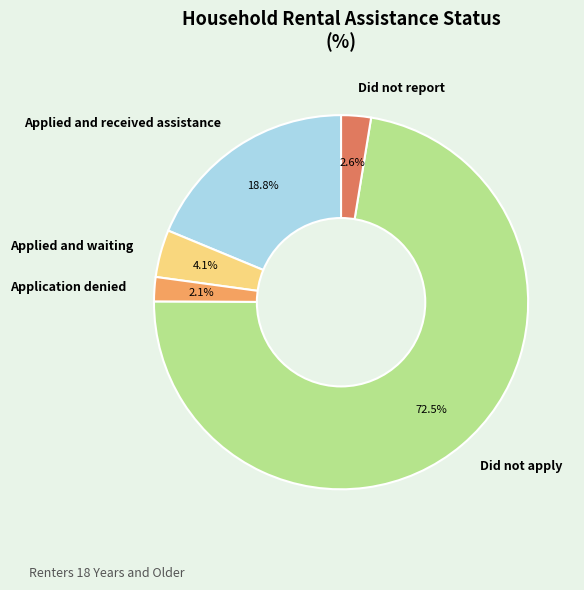

Count the number of slices in the pie.

5